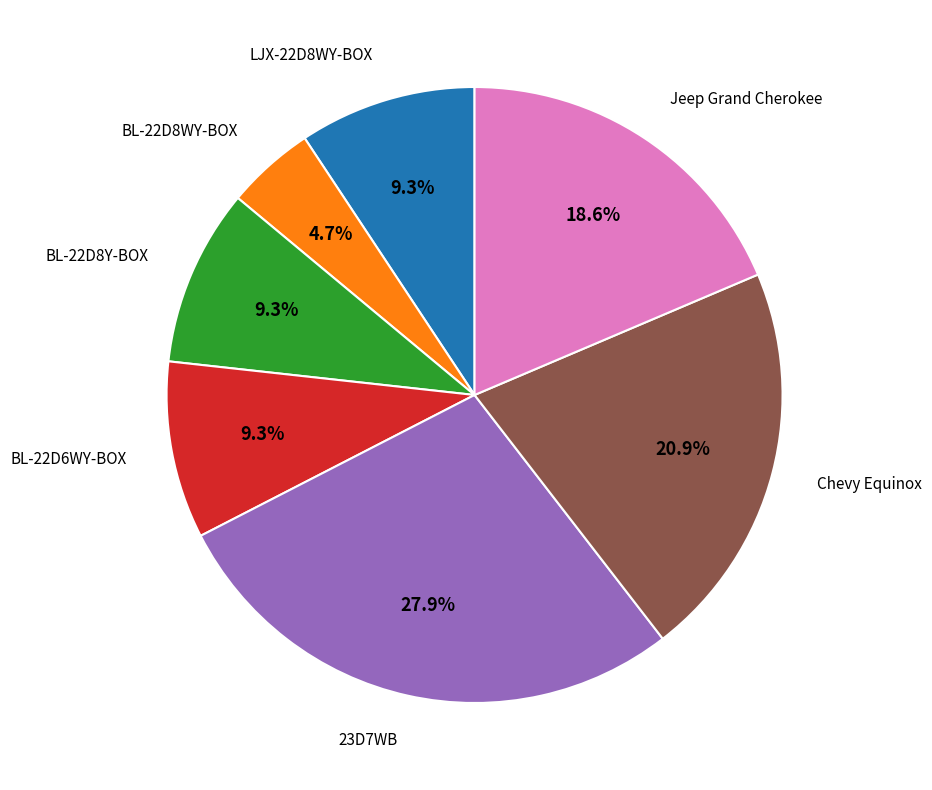

Is there any slice that represents more than half of the pie?

No